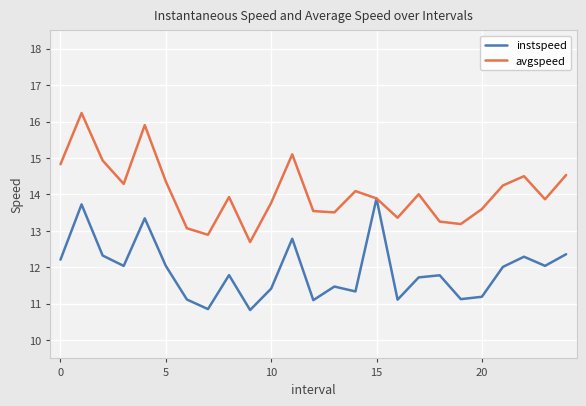

What is the value of the instspeed point at the 17th from the left?

11.1